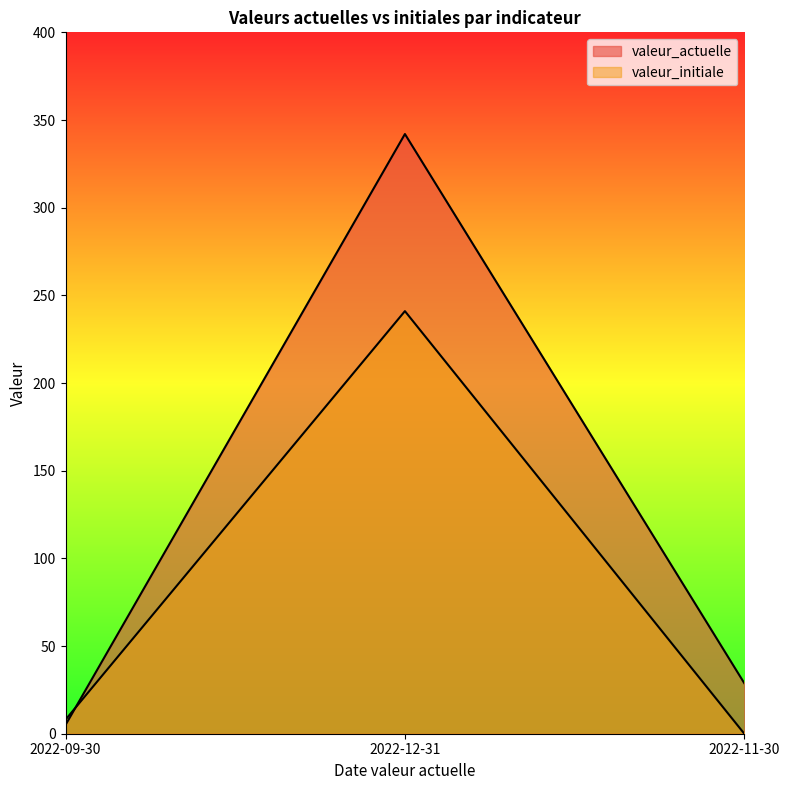

List the labels in order of valeur_initiale value, largest first.

2022-12-31, 2022-09-30, 2022-11-30